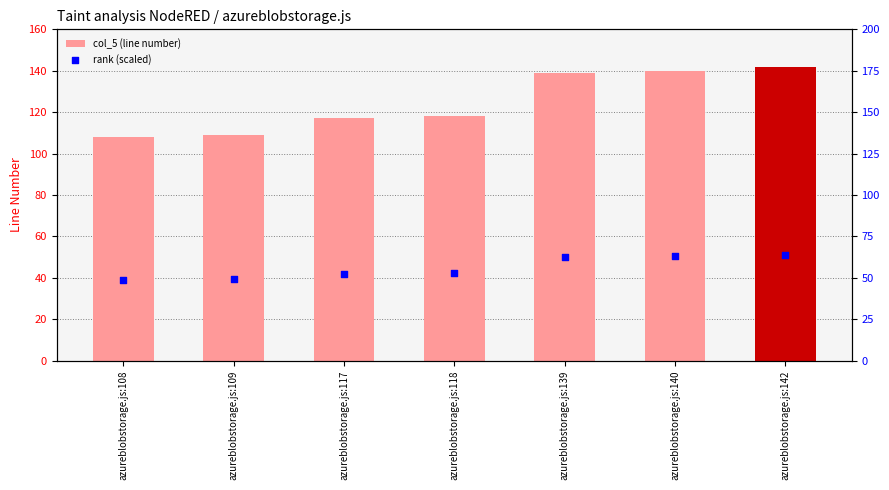

Which series contains the highest Y value?

col_5 (line number)